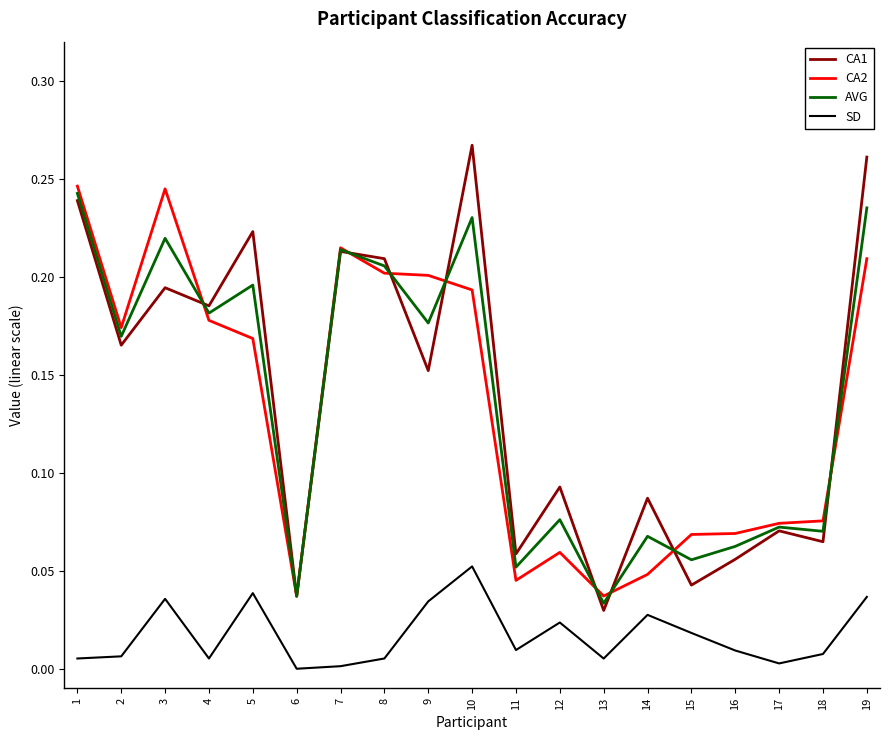

Rank the series by their maximum value, from lowest to highest.

SD, AVG, CA2, CA1